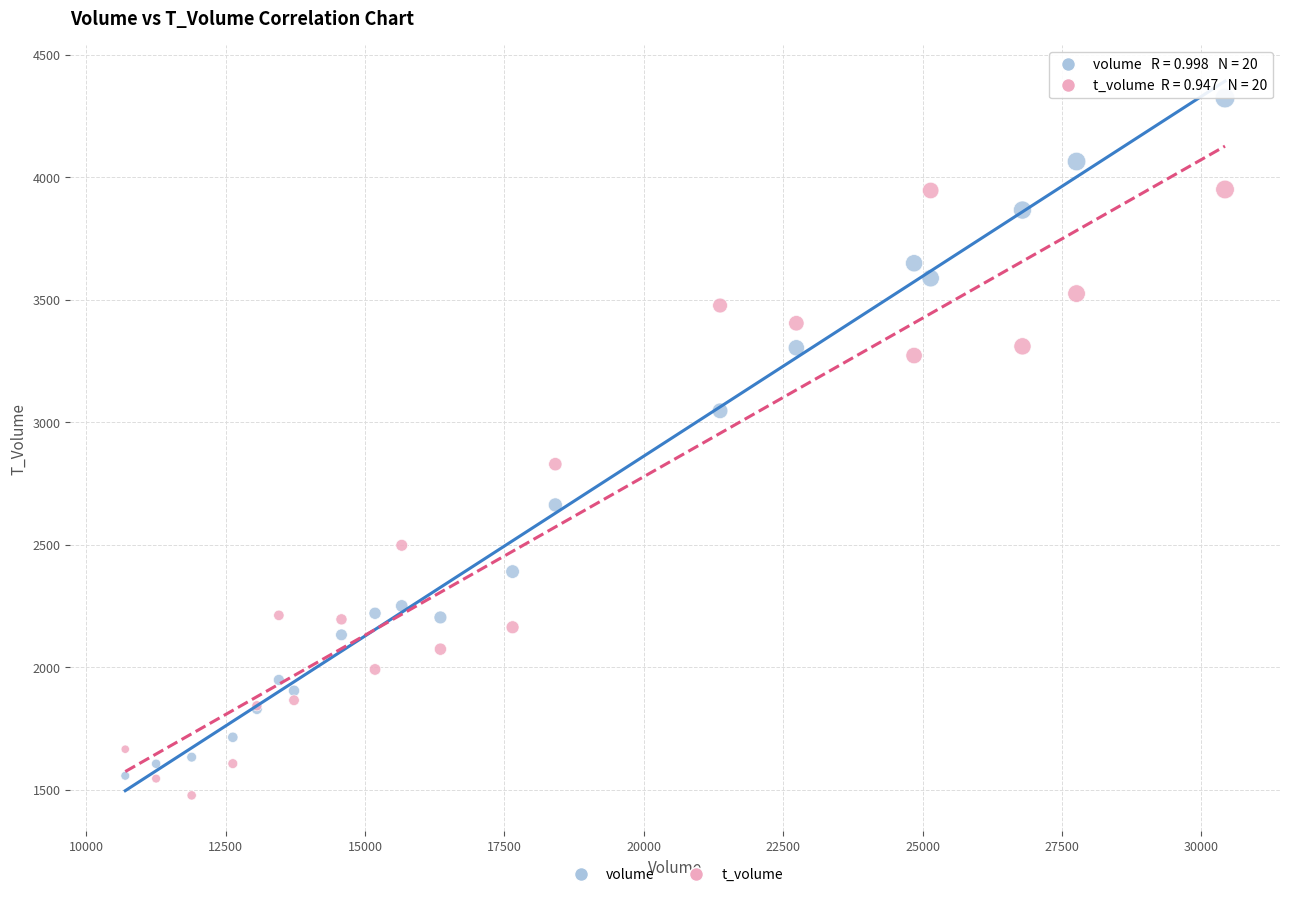

Which series has the largest Y range (max minus min)?

volume